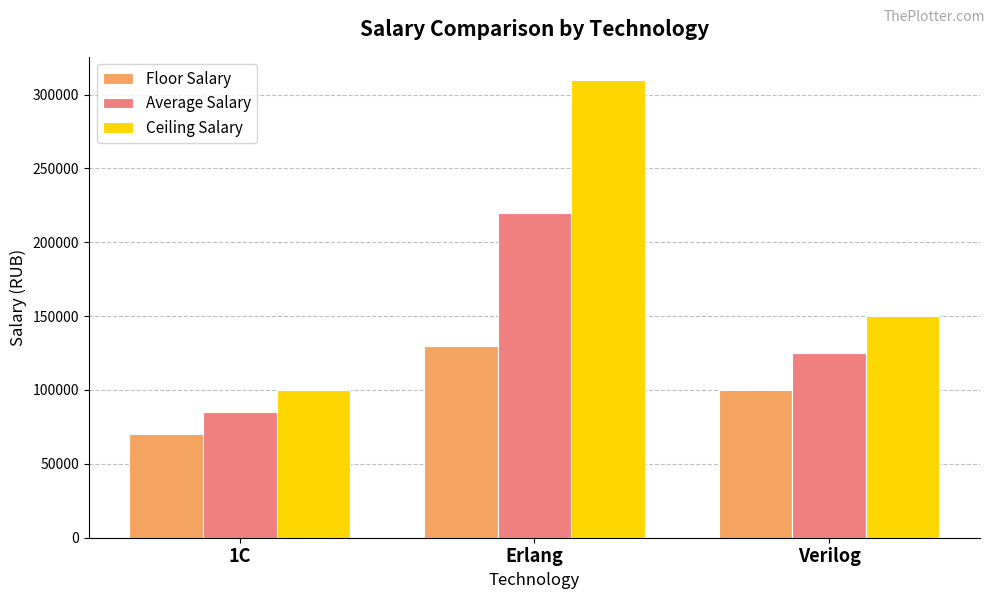

List the labels in order of Average Salary value, smallest first.

1С, Verilog, Erlang